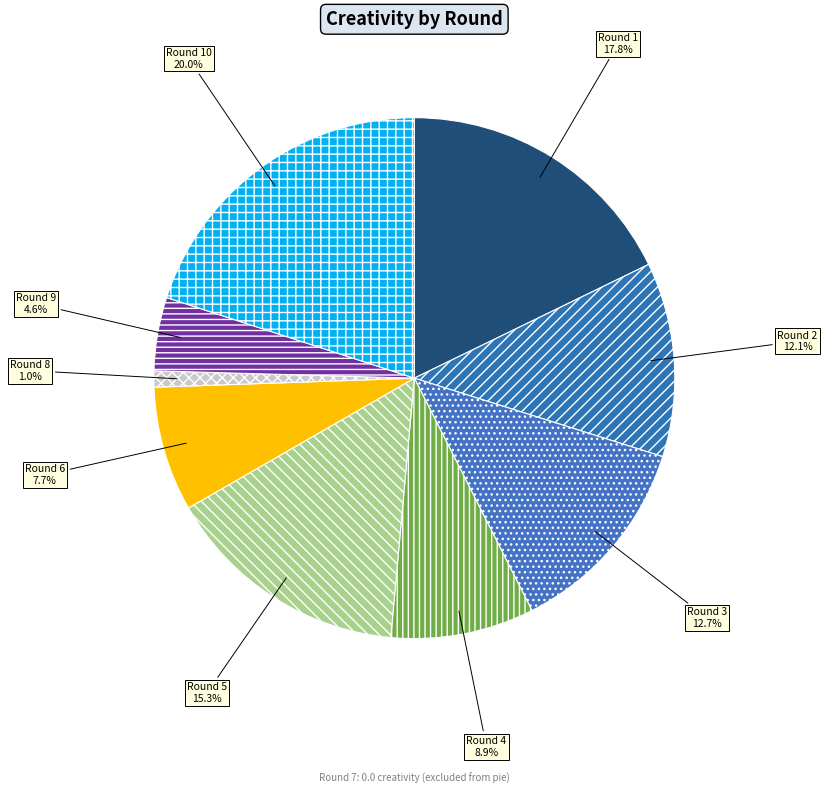

Which slice is the largest?

Round 10